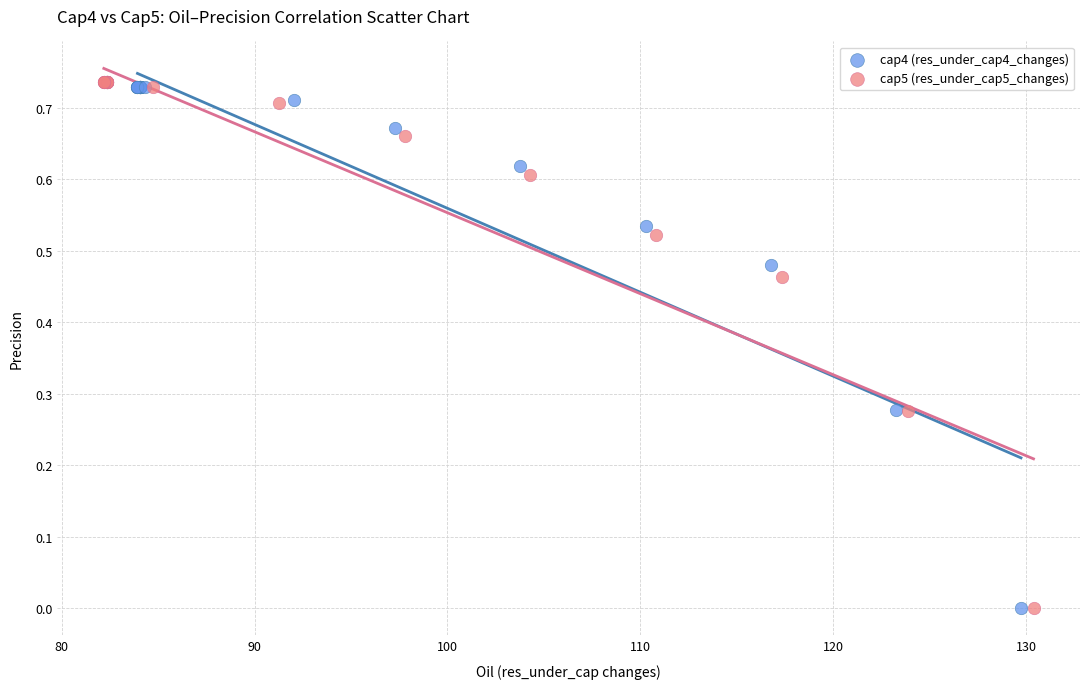

What are all the series names shown in the legend?

cap4 (res_under_cap4_changes), cap5 (res_under_cap5_changes)